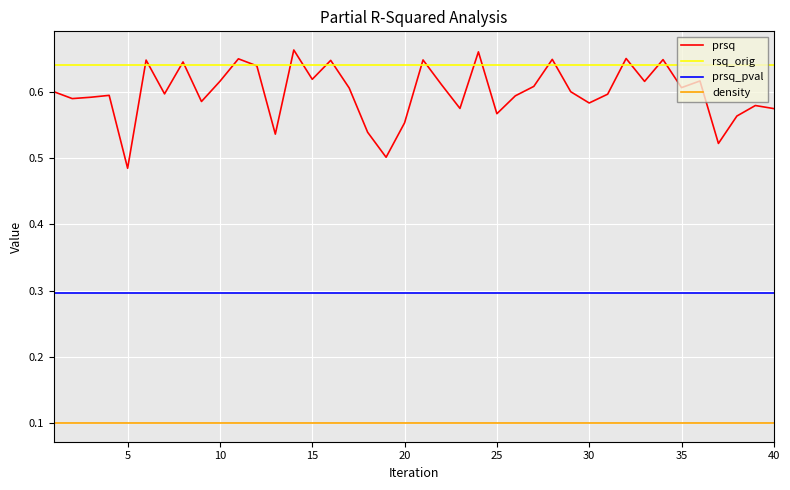

True or false: density and prsq cross at least once.

False